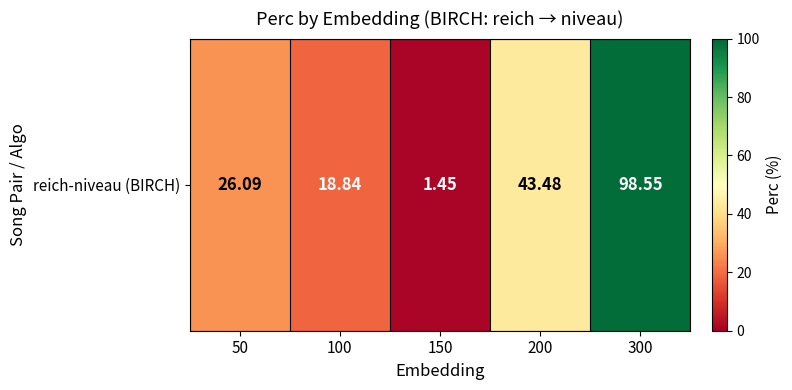

Rank the categories by value from highest to lowest.

300, 200, 50, 100, 150